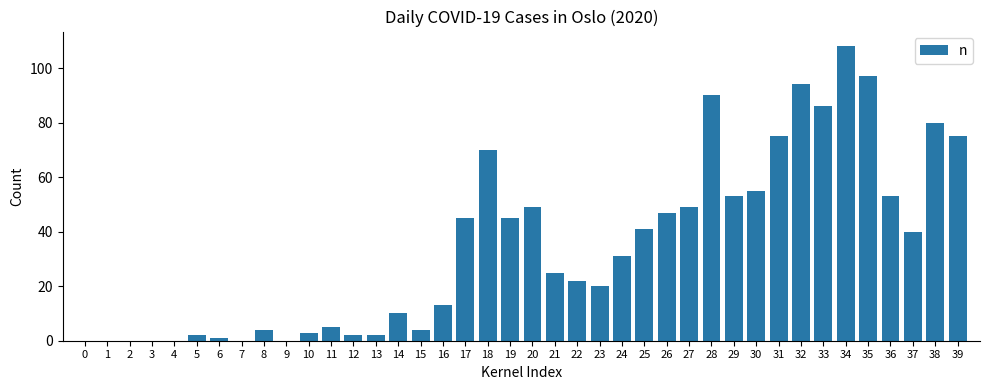

Are the bars horizontal?

No